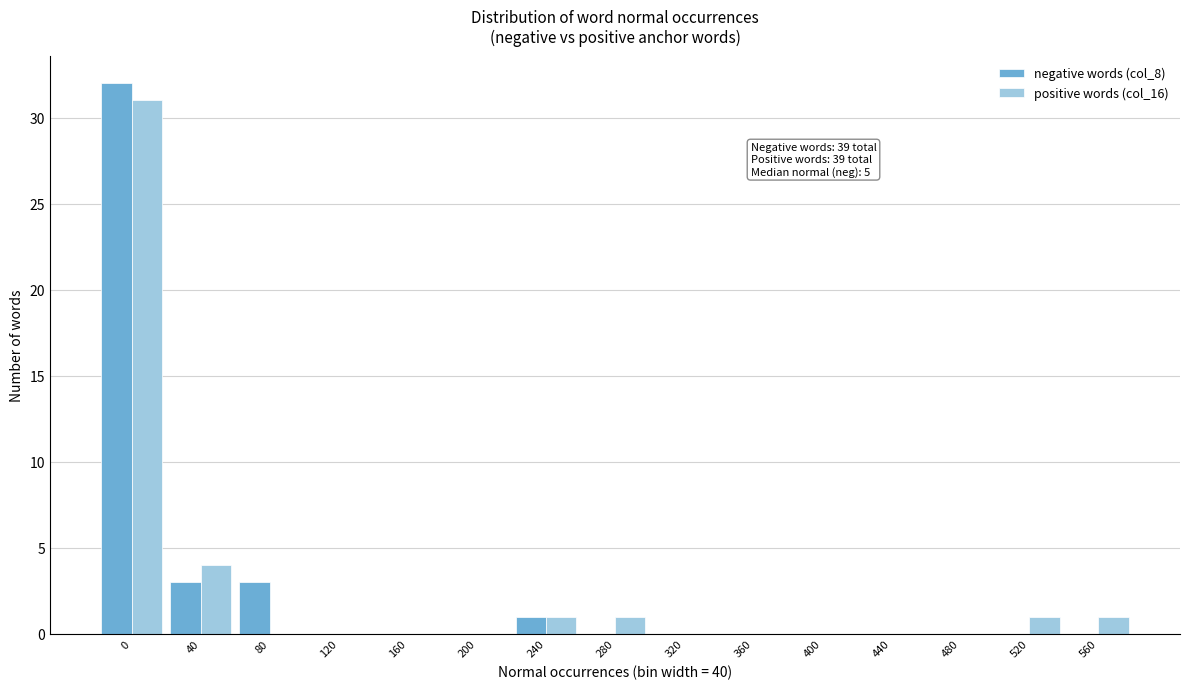

Reading left to right, extract all data points from this chart.

negative words (col_8): 0=32	40=3	80=3	120=0	160=0	200=0	240=1	280=0	320=0	360=0	400=0	440=0	480=0	520=0	560=0
positive words (col_16): 0=31	40=4	80=0	120=0	160=0	200=0	240=1	280=1	320=0	360=0	400=0	440=0	480=0	520=1	560=1